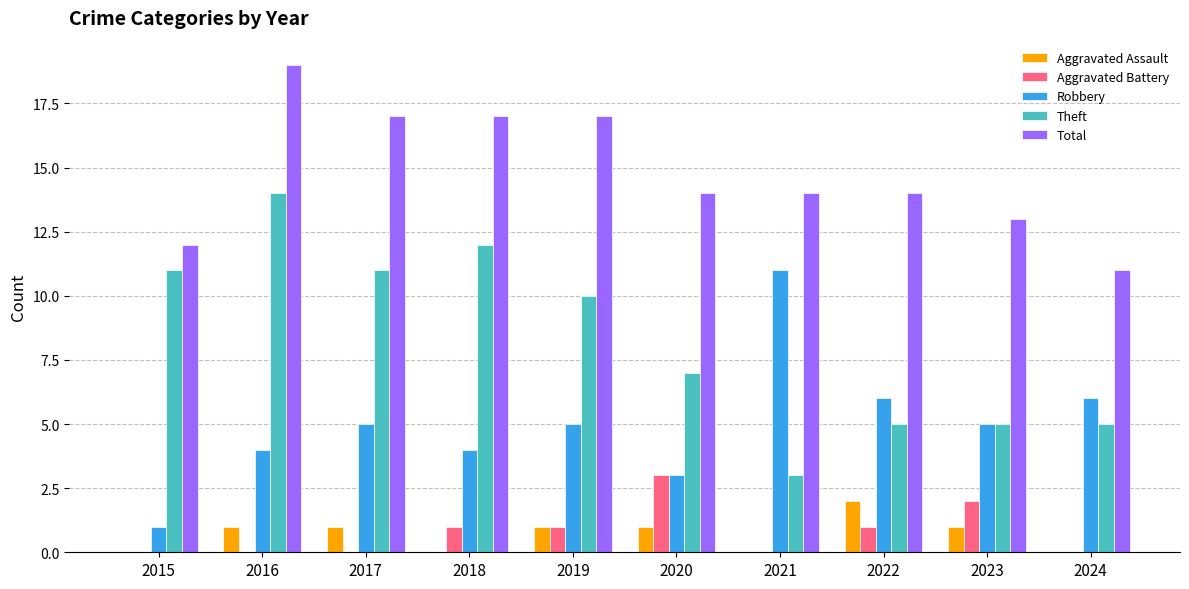

How many data points does each series have?

10